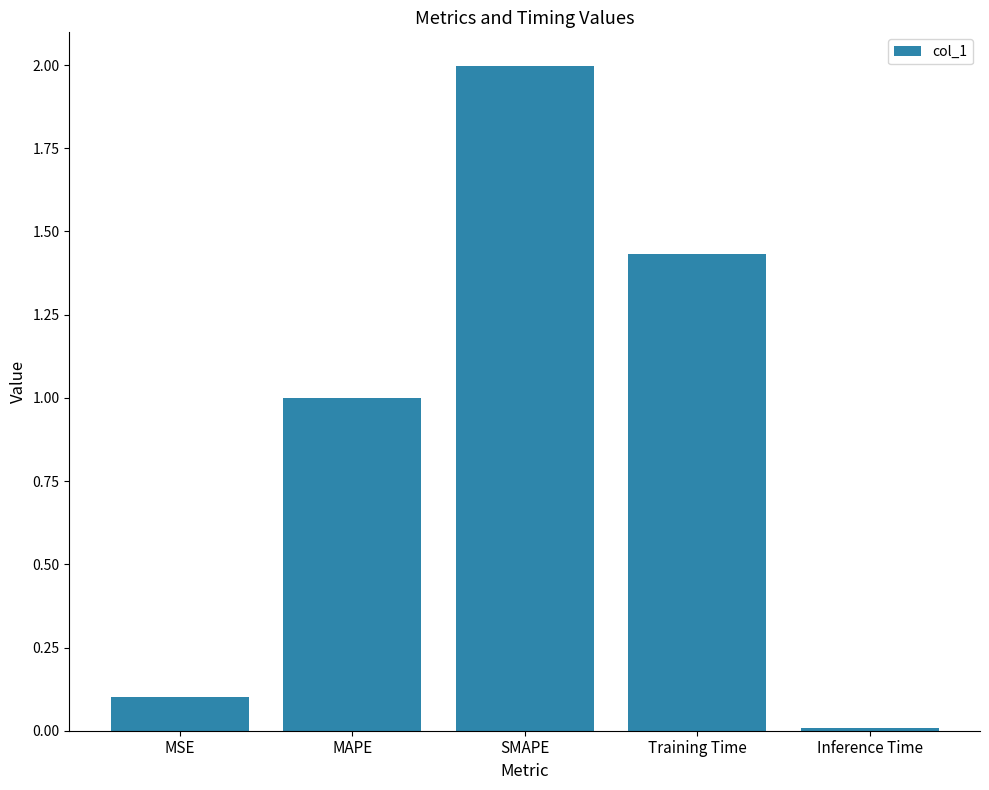

What position from the right is MAPE?

4